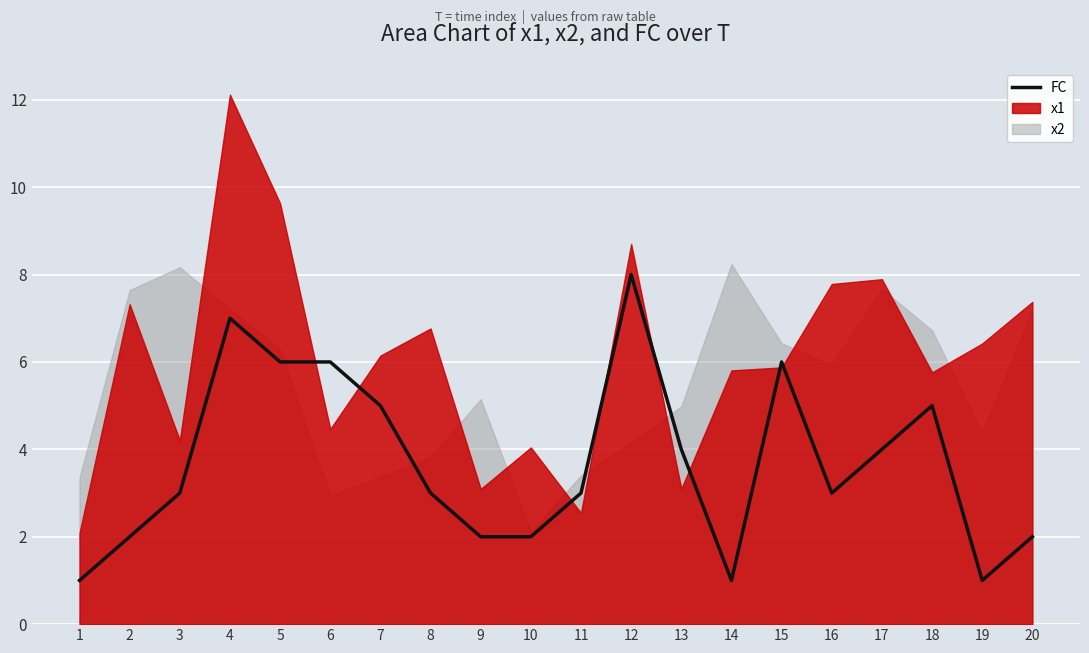

Is it true that the value at 10 is 2?

True